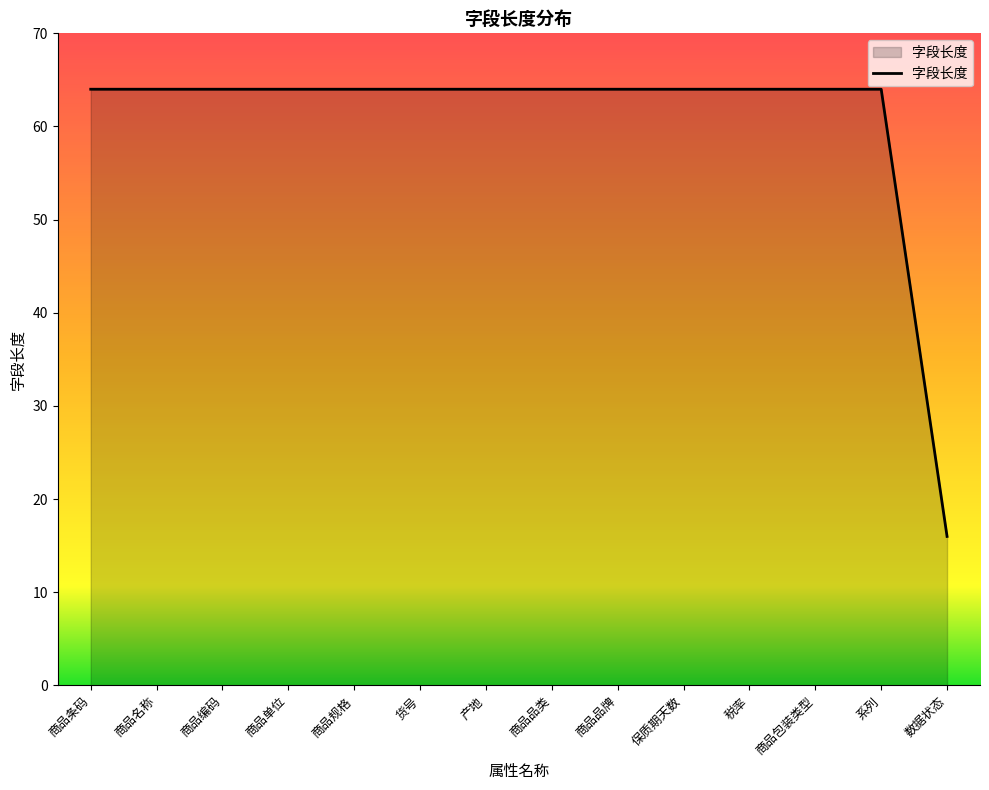

How many categories are shown in the chart?

14